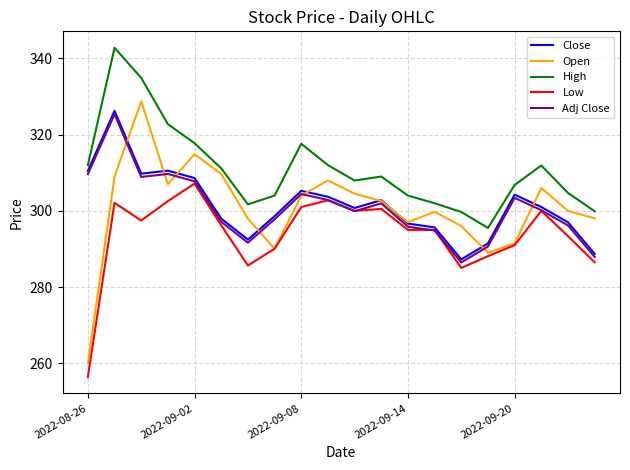

True or false: High and Low intersect in this chart.

False